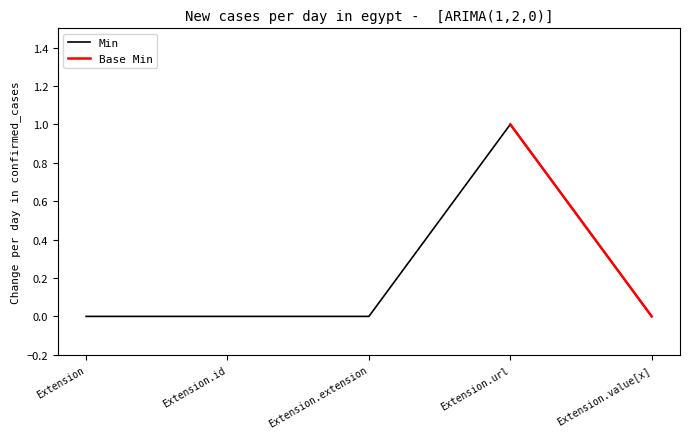

Rank the categories by value from lowest to highest.

Extension, Extension.id, Extension.extension, Extension.value[x], Extension.url